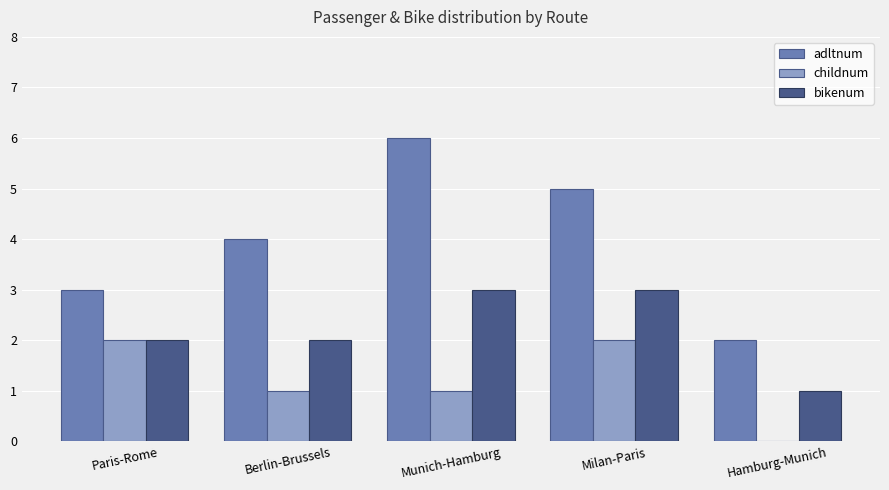

Are the bars grouped side by side (vs. stacked)?

Yes